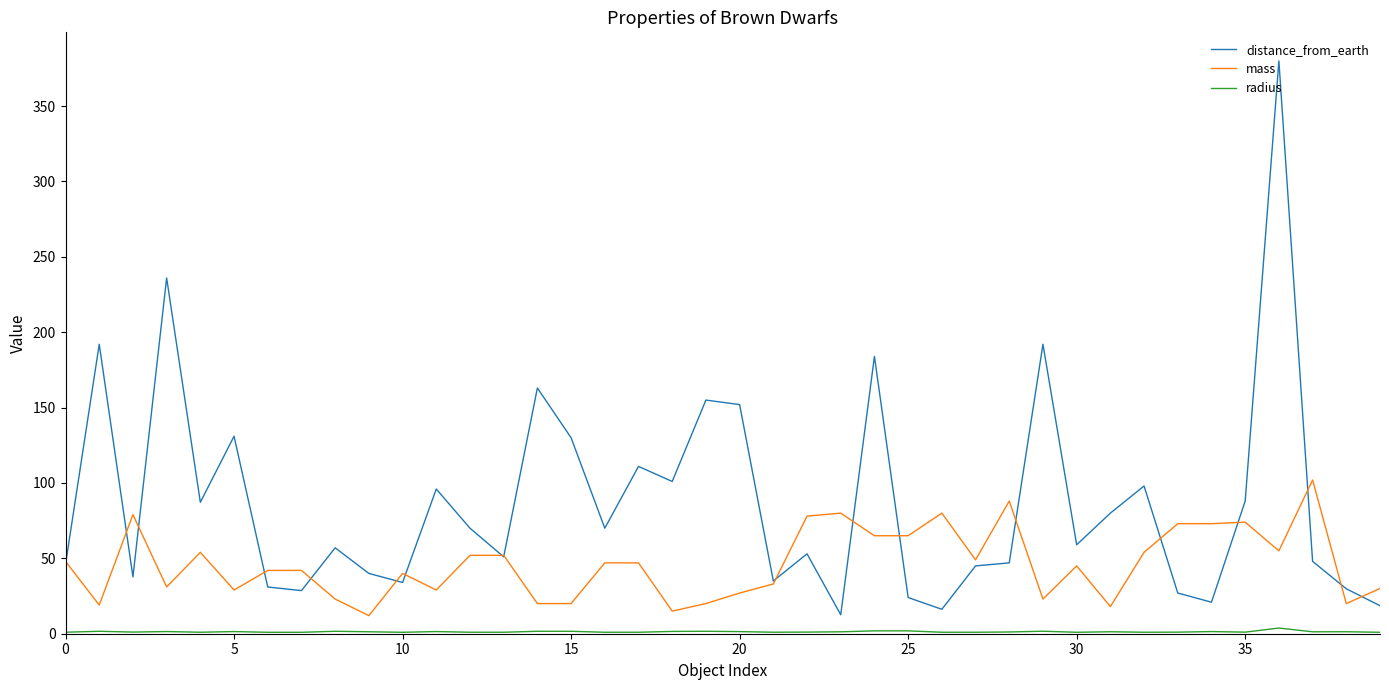

Which series has the largest total across all categories?

distance_from_earth